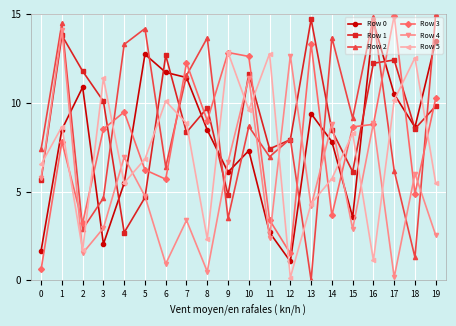

Between which two adjacent categories do Row 1 and Row 5 first intersect?

0 and 1